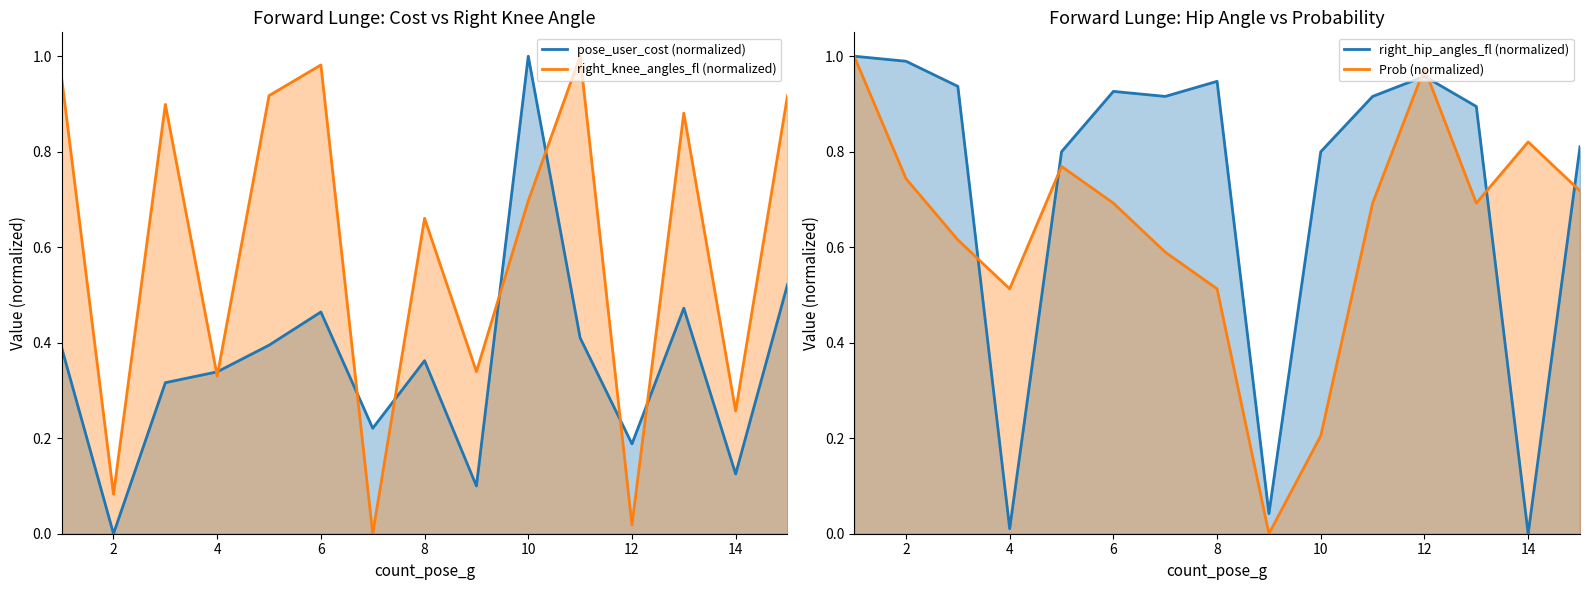

True or false: Prob (normalized) has more than 0 interior local peaks.

True